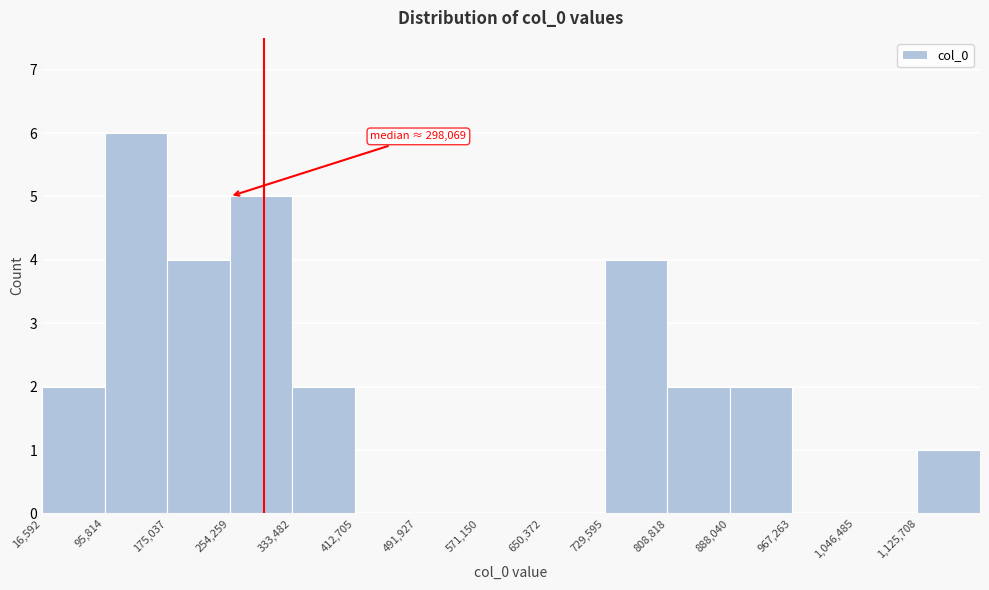

Over which range of the x-axis is the bar tallest?

100000 to 180000